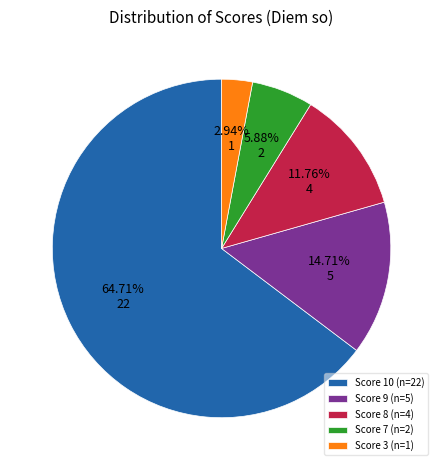

Combined, do Score 3 (n=1) and Score 8 (n=4) account for over 50%?

No